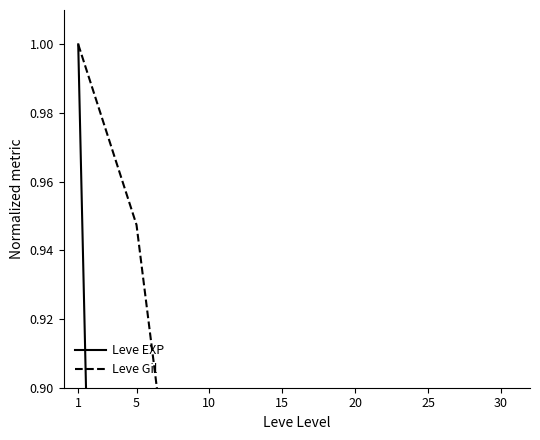

Between 1 and 25, which series saw the biggest shift?

Leve EXP